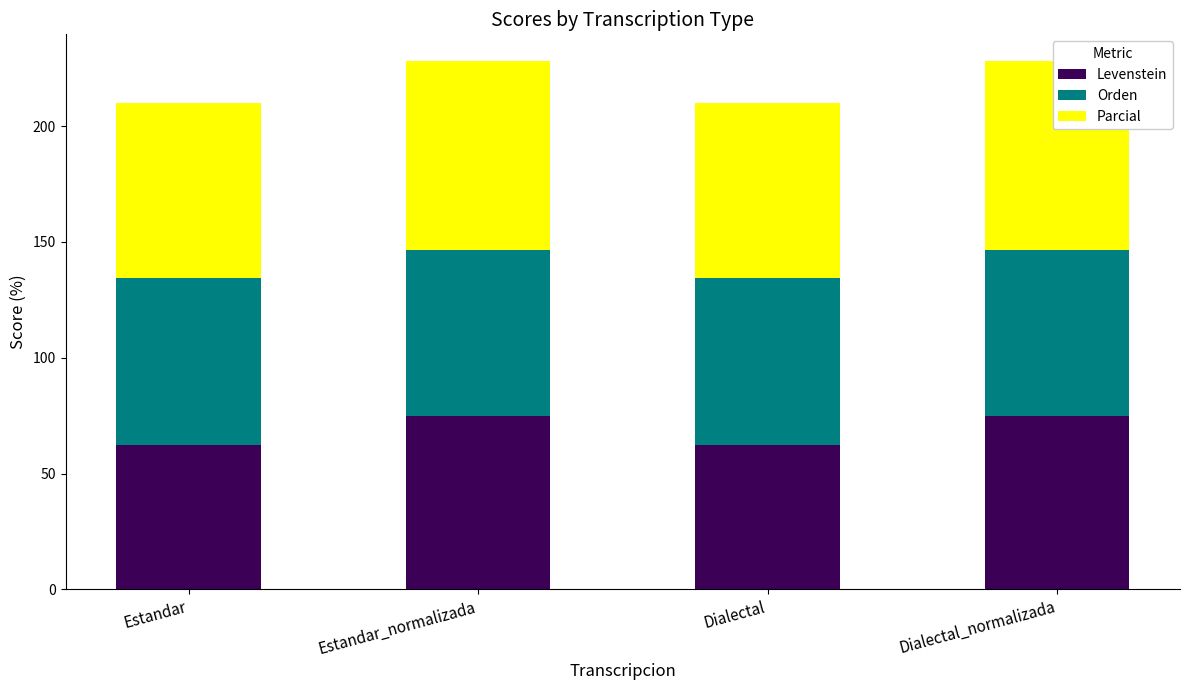

List the series in order of their peak value, highest first.

Parcial, Levenstein, Orden